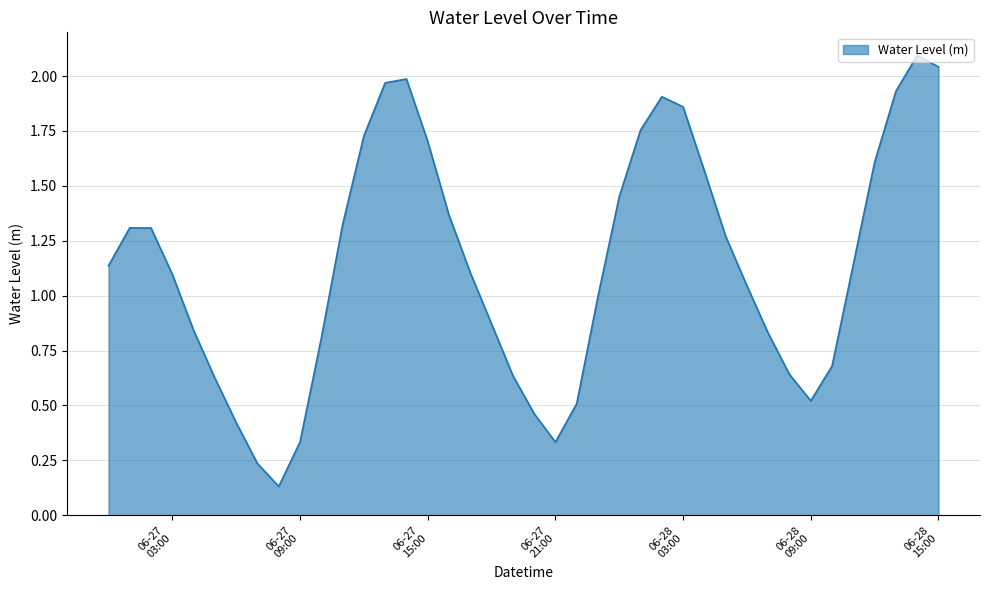

At which label is the value closest to 1?

2024-06-27 23:00:00